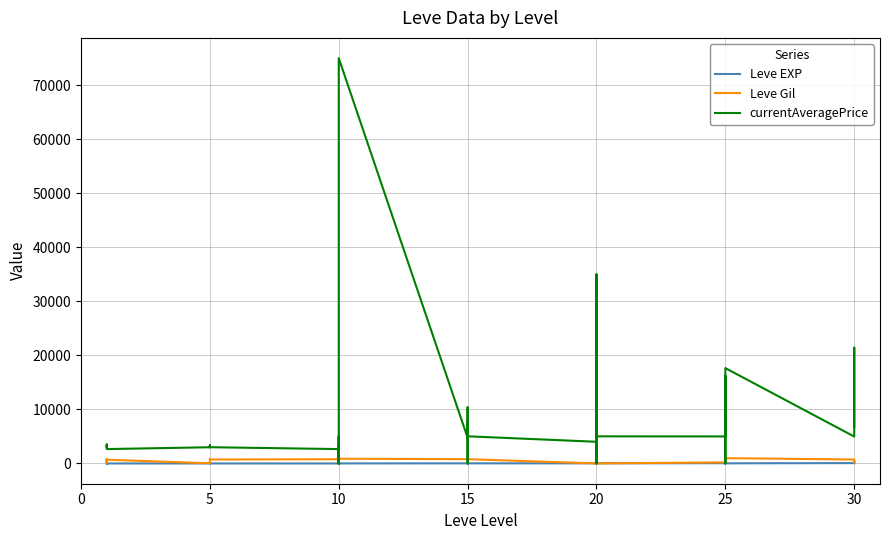

Is the value of Leve Gil at 30 greater than the value of currentAveragePrice at 20?

No